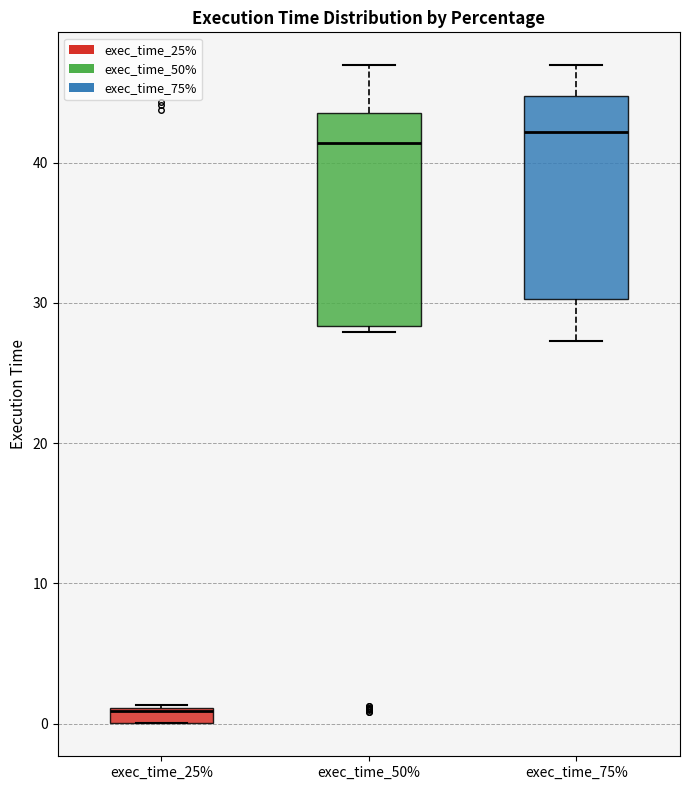

Where does the upper whisker of the box for exec_time_50% end on the y-axis? The values are not printed on the chart, so give them approximately, as read against the axis.

47